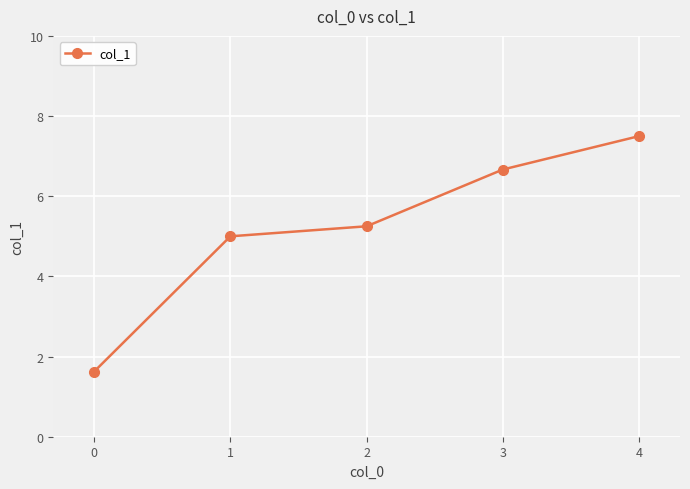

True or false: the data shows 11.6 at 4.

False